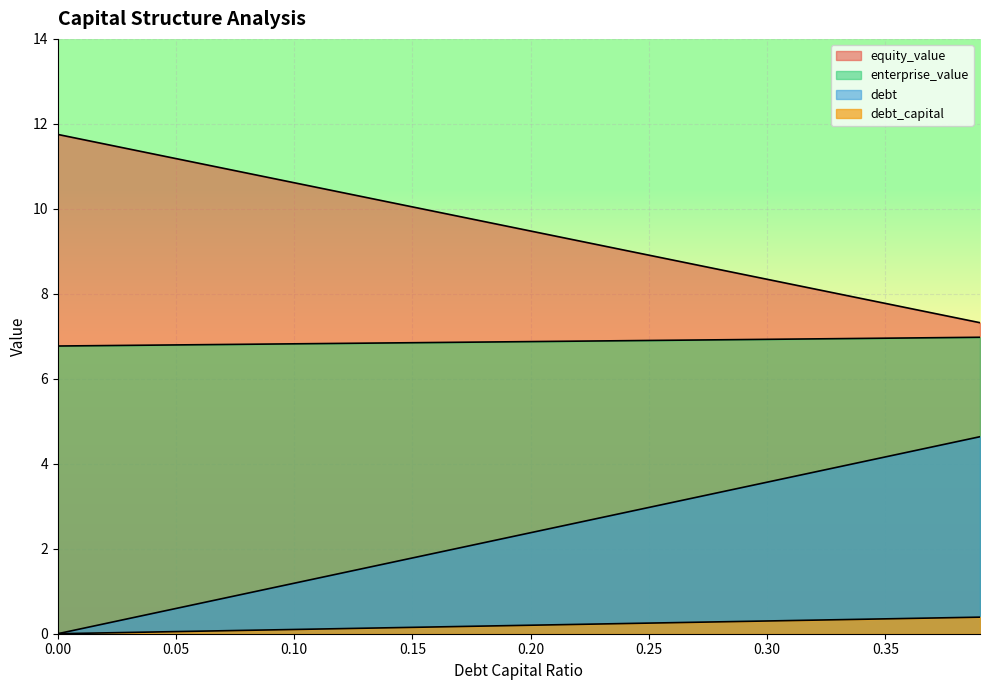

How many lines are shown in the chart?

4